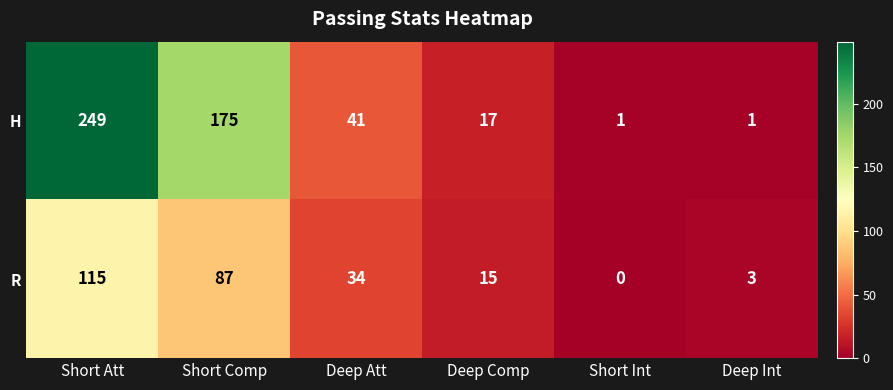

What is the difference between the second highest and second lowest values in the R series?

84